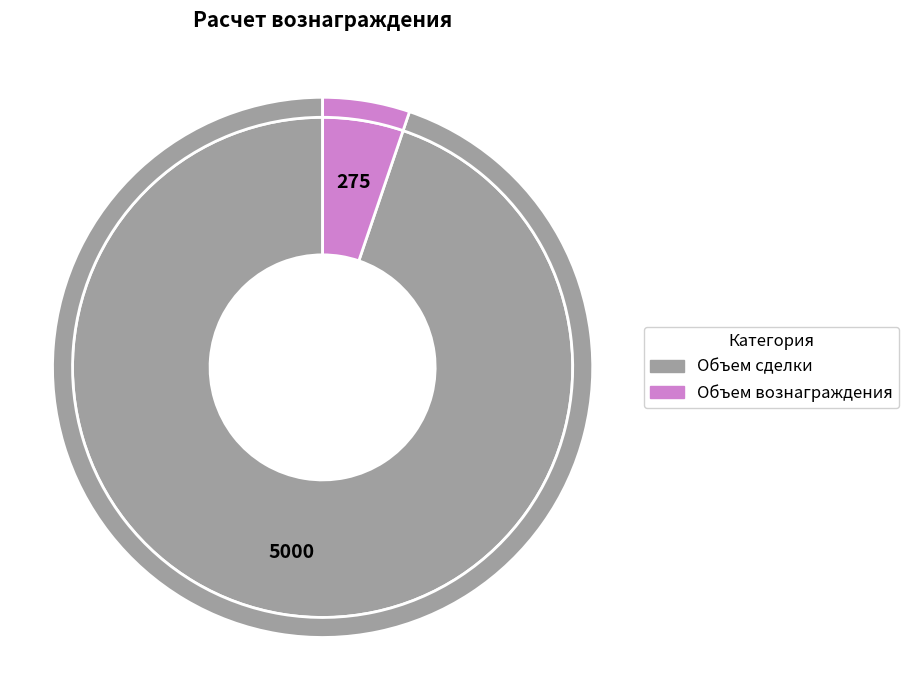

What percentage is the Объем вознаграждения slice, to the nearest percent?

5%